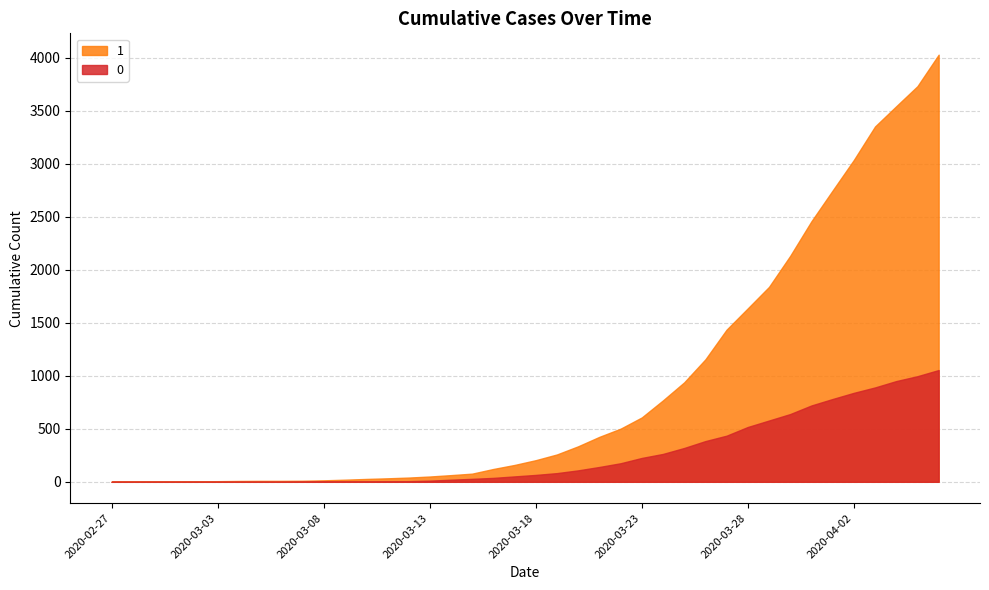

Which series has the widest spread of values?

1